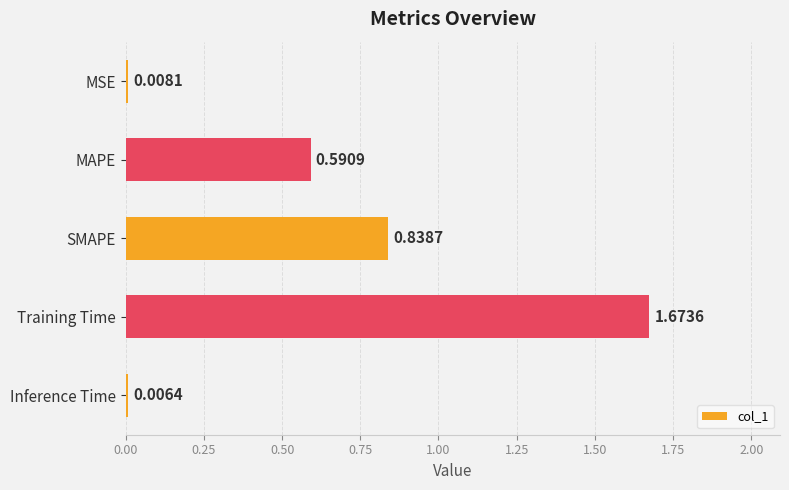

List the labels in order of value, largest first.

Training Time, SMAPE, MAPE, MSE, Inference Time